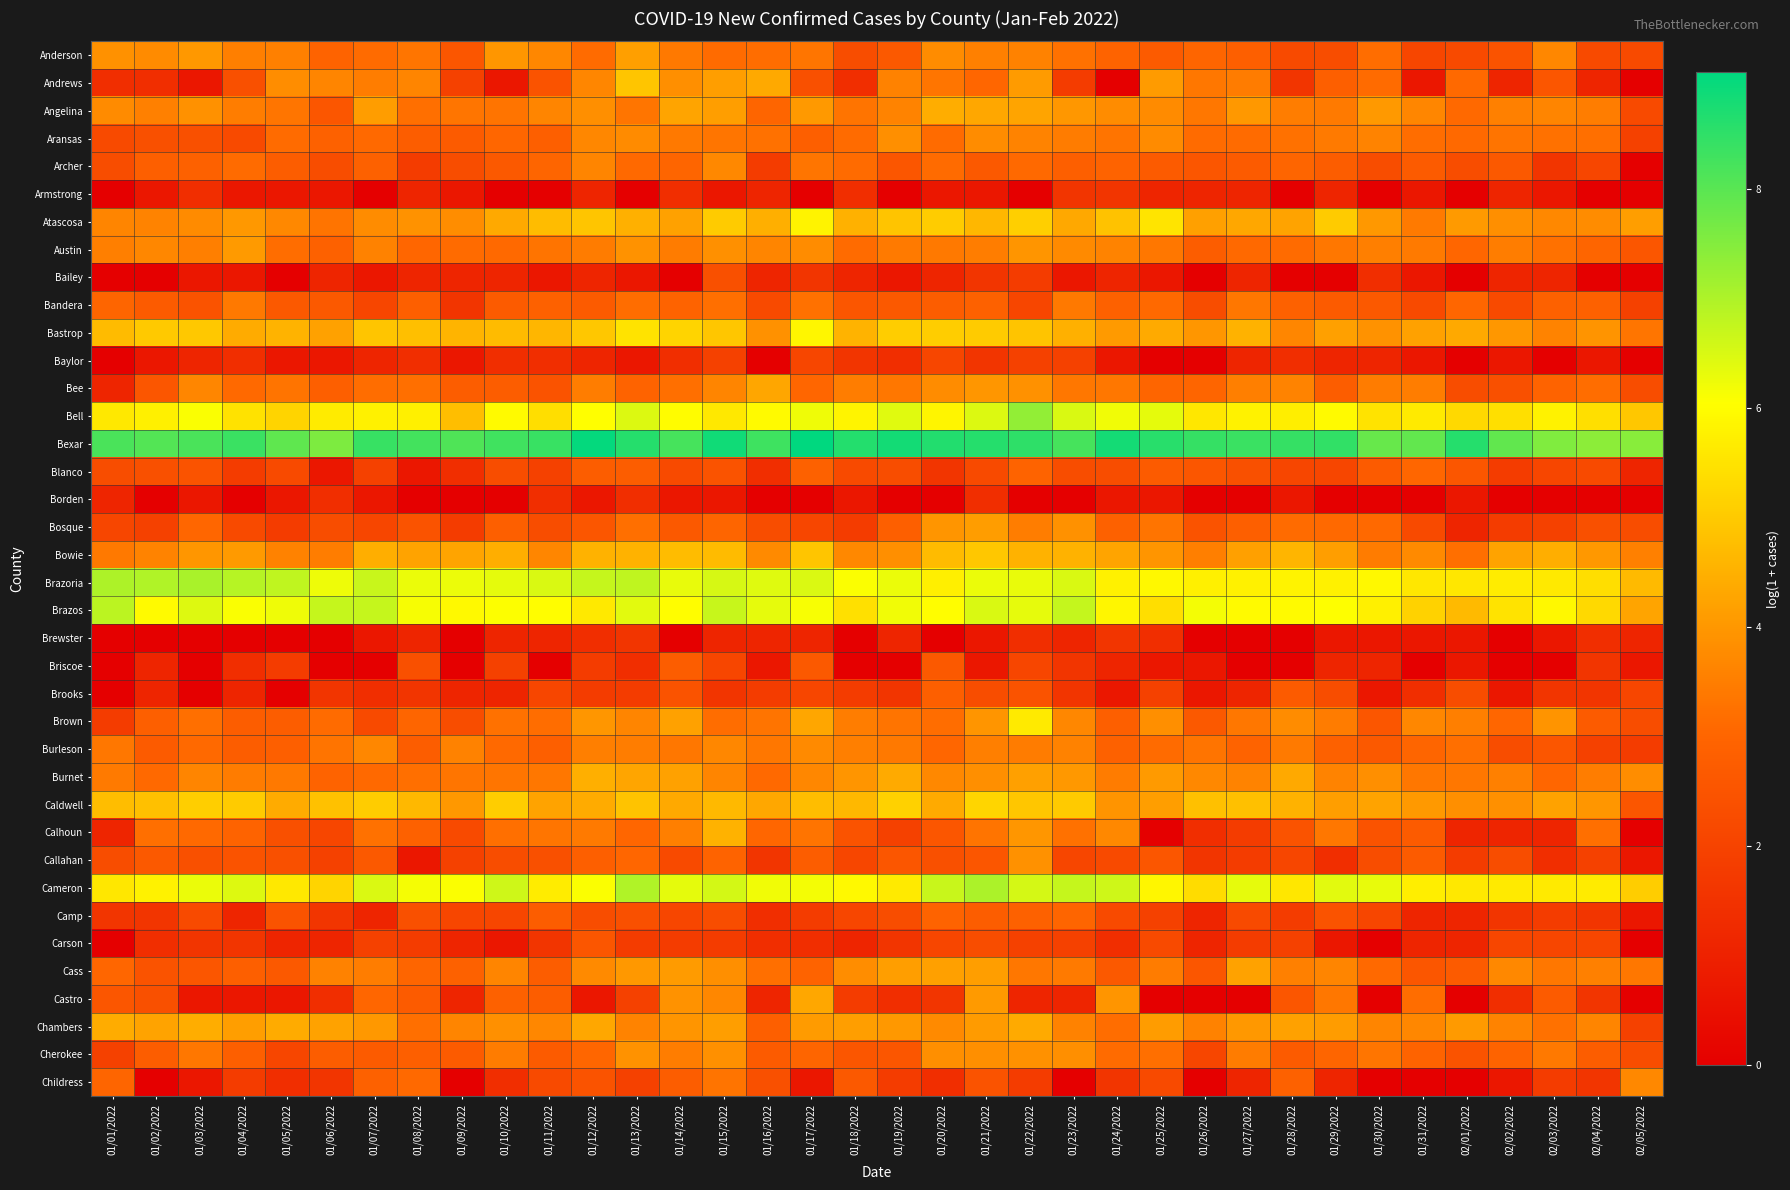

Which series has the largest total across all categories?

Bexar